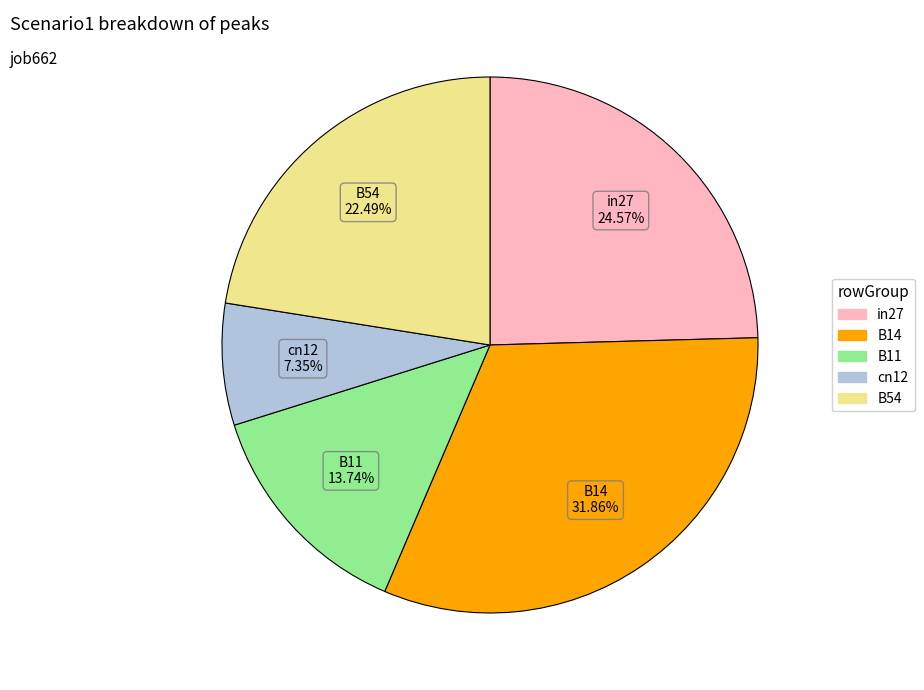

Is it true that B11 is 5% of the pie?

False